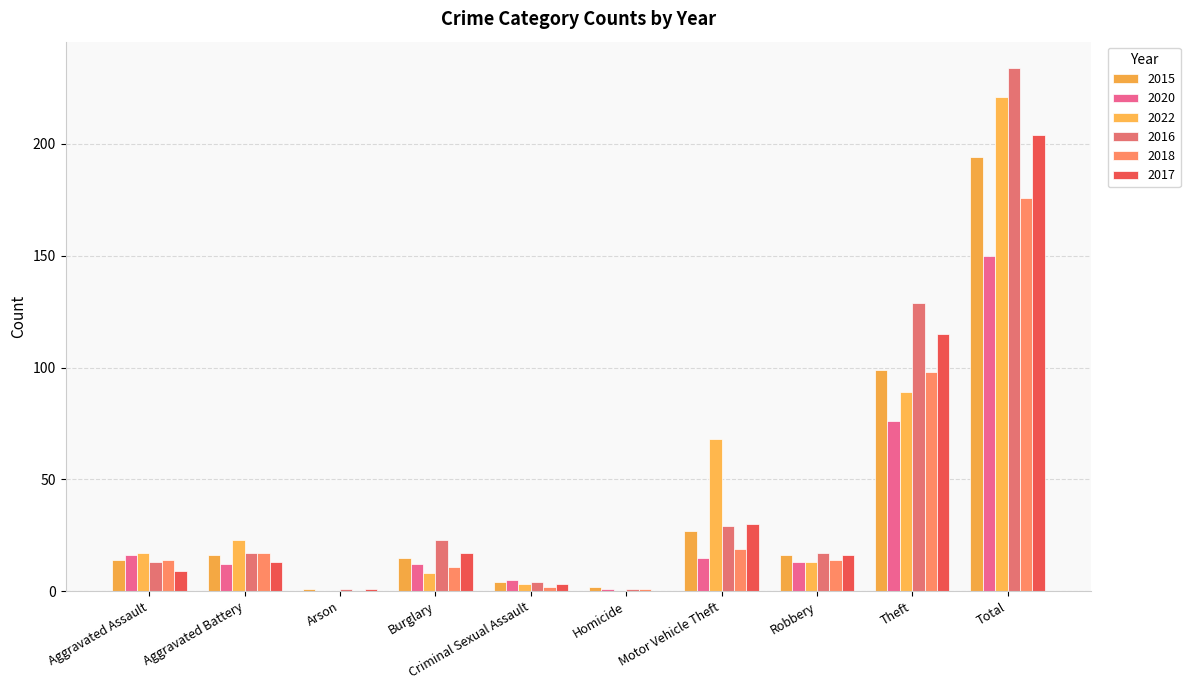

How many groups of bars are there?

10